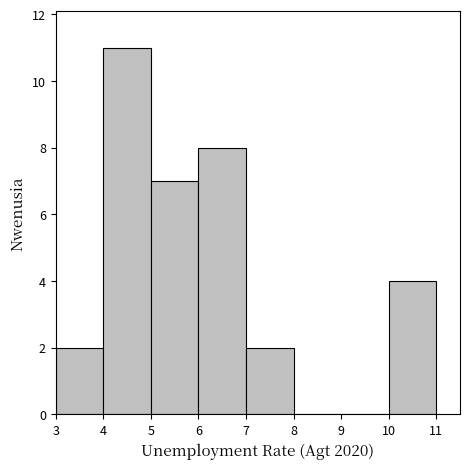

Reading left to right, list every bar in this chart as the range it spans on the x-axis followed by its height. The values are not printed on the chart, so give them approximately, as read against the axis.

3 to 4: 2
4 to 5: 11
5 to 6: 7
6 to 7: 8
7 to 8: 2
8 to 9: 0
9 to 10: 0
10 to 11: 4